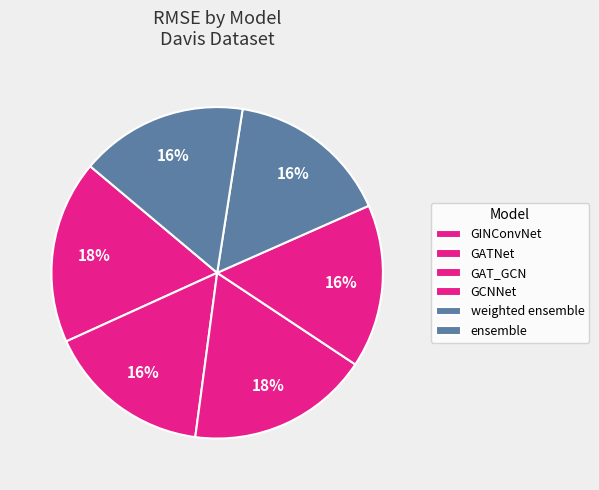

Is GINConvNet the majority of the pie?

No